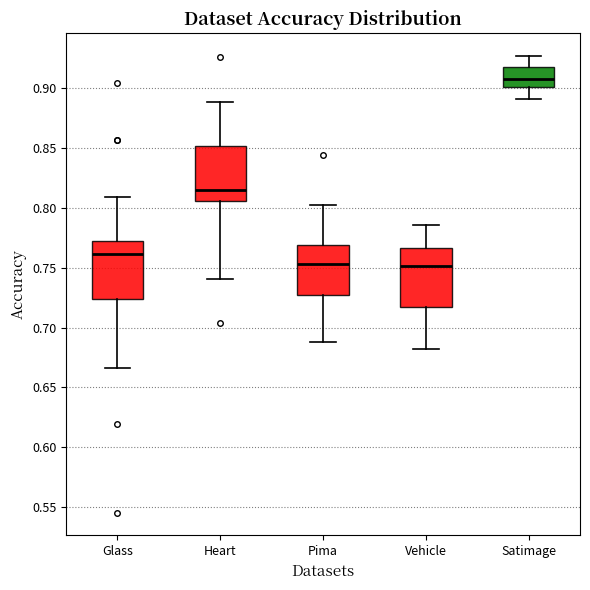

Where is the lower edge of the box for Satimage on the y-axis? The values are not printed on the chart, so give them approximately, as read against the axis.

0.900